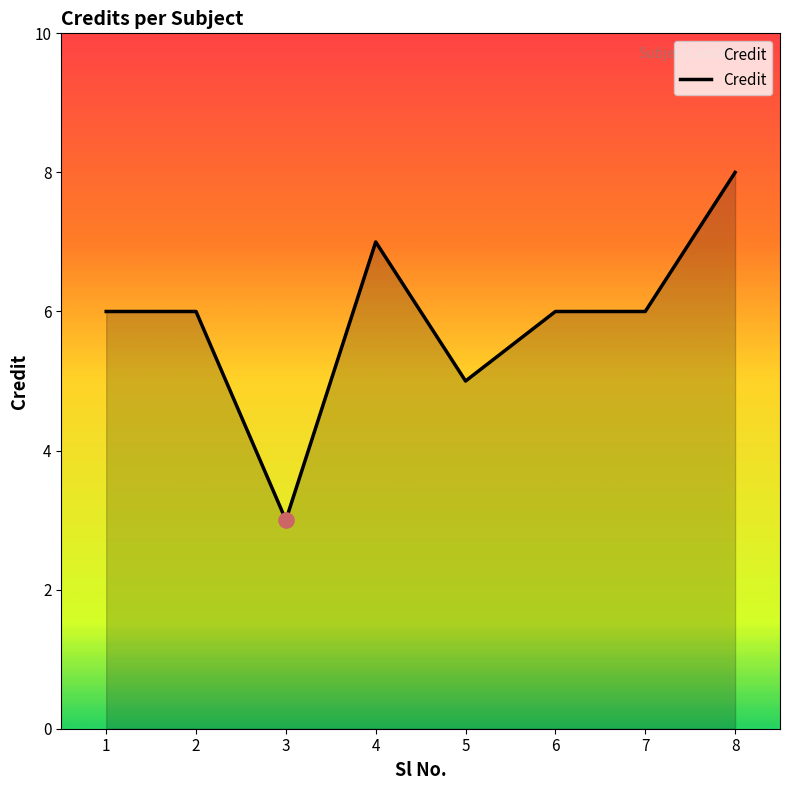

Between 2 and 4, which is larger?

4